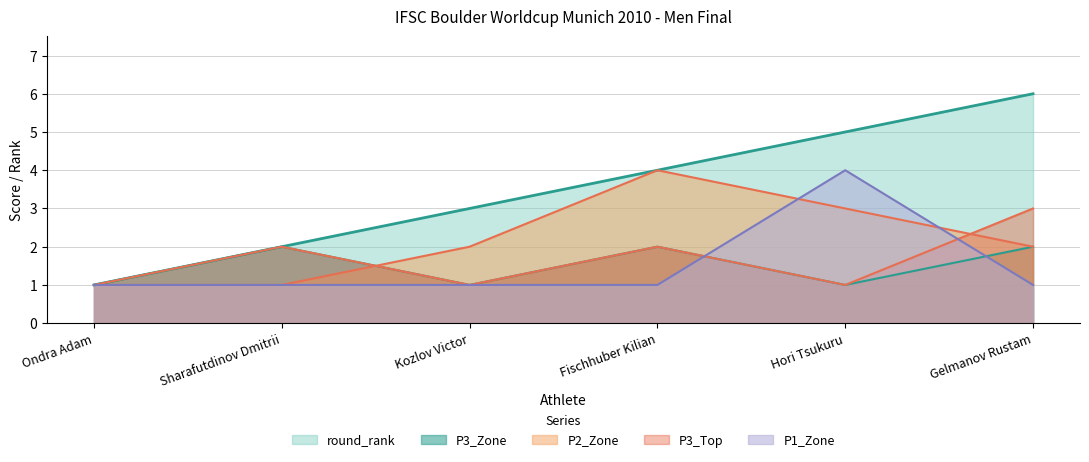

Where does the P2_Zone series first go above 2?

Fischhuber Kilian